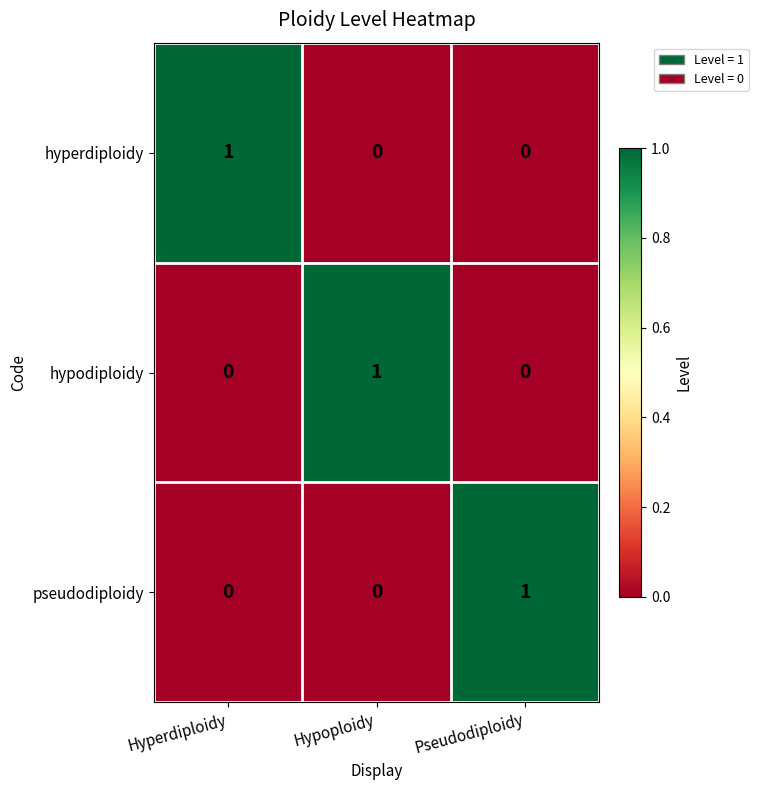

Count the number of categories in the chart.

3